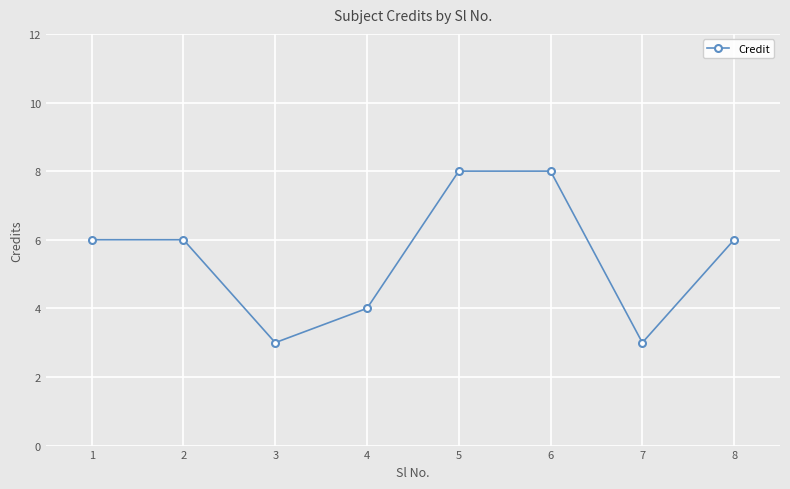

Reading left to right, transcribe all the data shown in this chart.

1=6	2=6	3=3	4=4	5=8	6=8	7=3	8=6